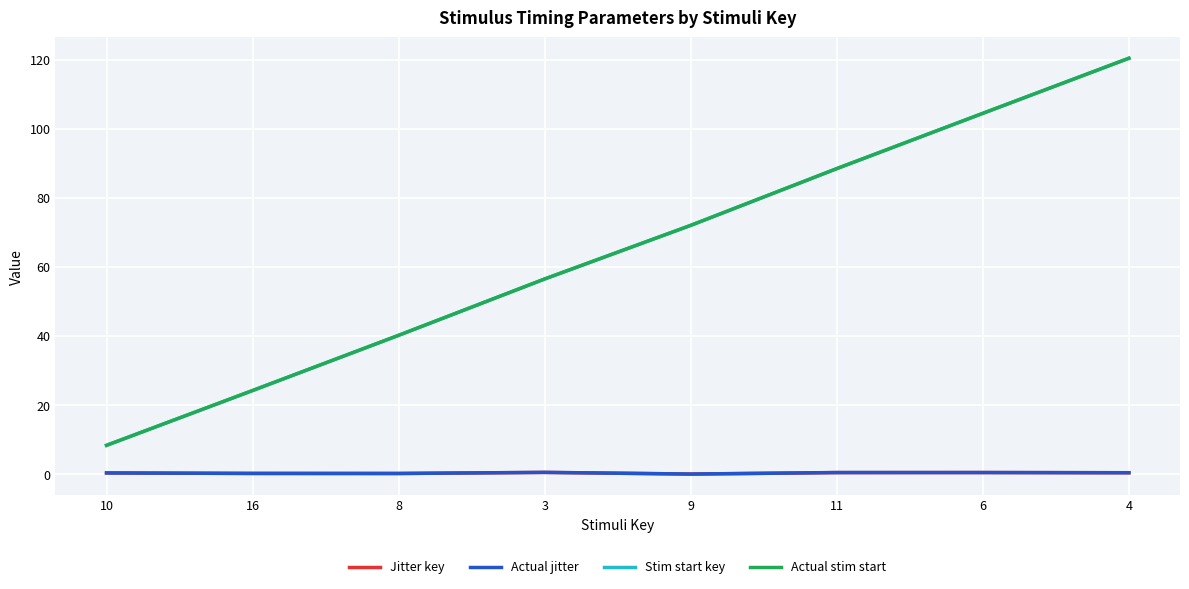

Rank the series by their maximum value, from highest to lowest.

Actual stim start, Stim start key, Actual jitter, Jitter key